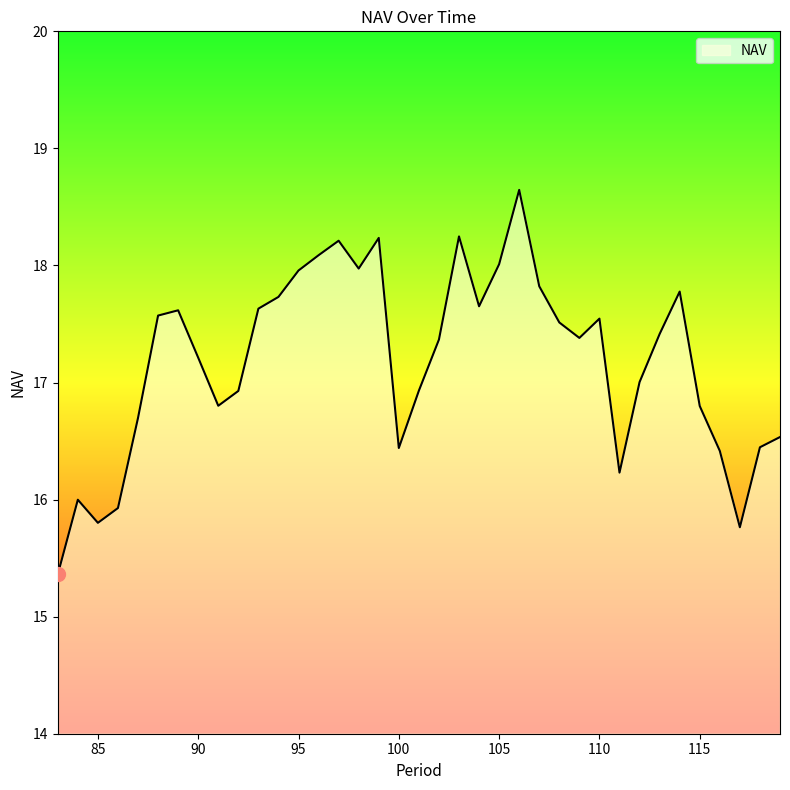

What is the minimum value shown in the chart?

15.4